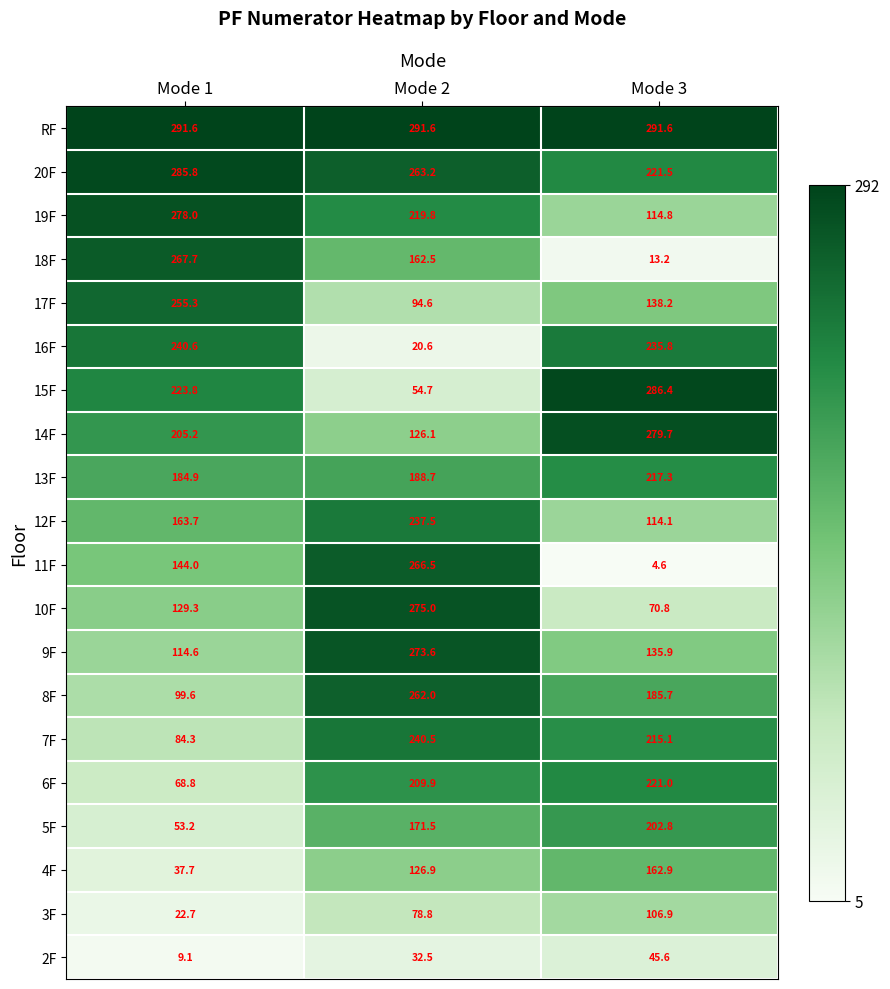

What is the spread (max minus min) of values at Mode 1?

282.5